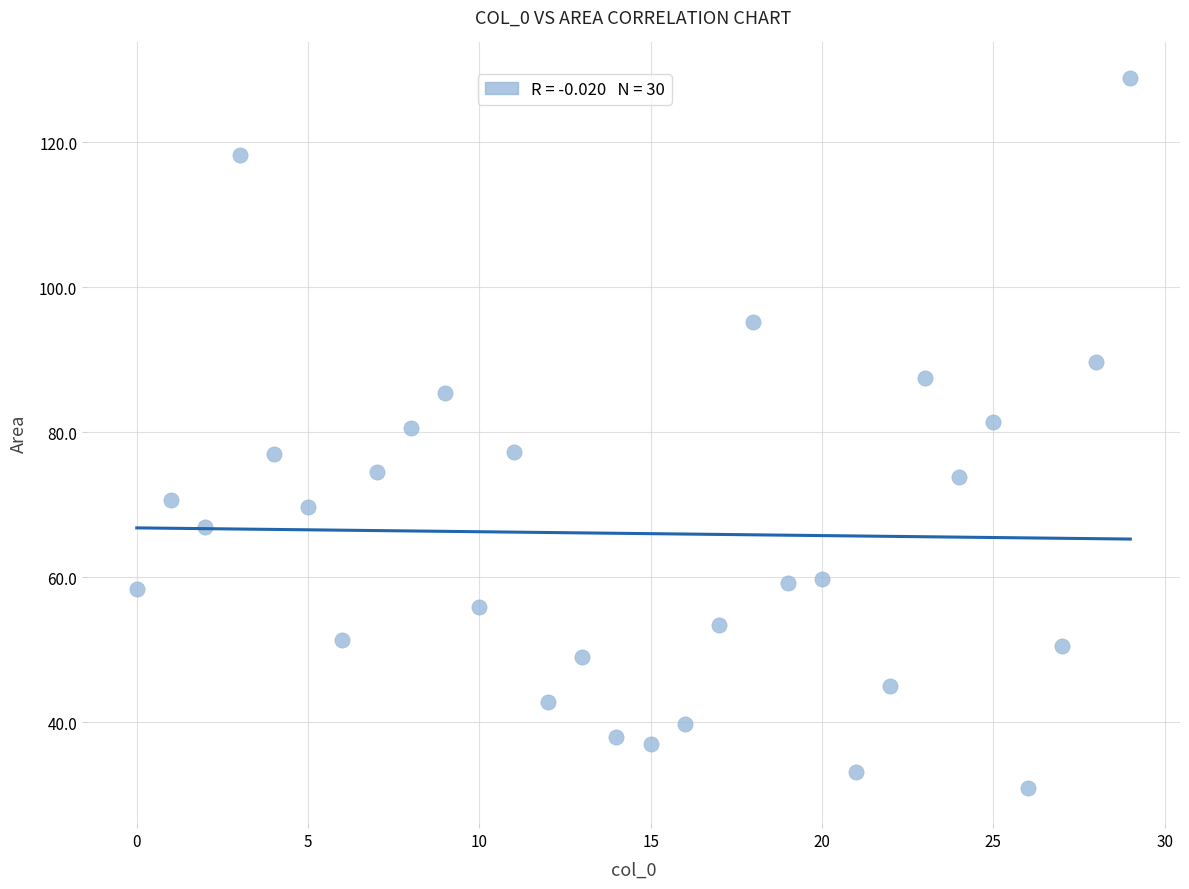

What is the range of Y values (max minus min)?

97.9